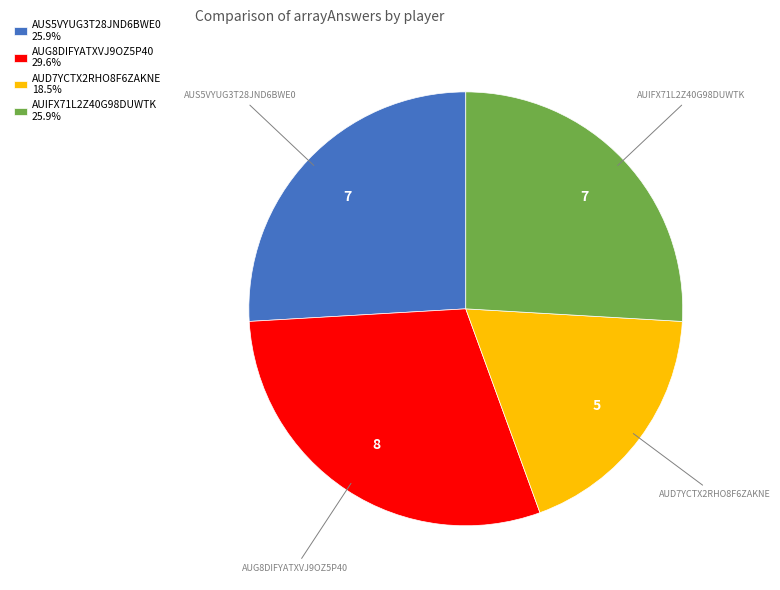

Which has a higher value, AUIFX71L2Z40G98DUWTK or AUG8DIFYATXVJ9OZ5P40?

AUG8DIFYATXVJ9OZ5P40